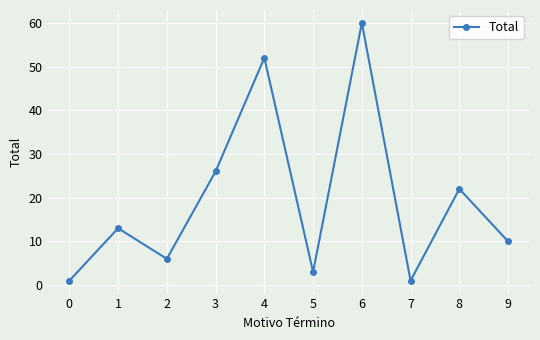

Where is the data nearest to the value 30?

3